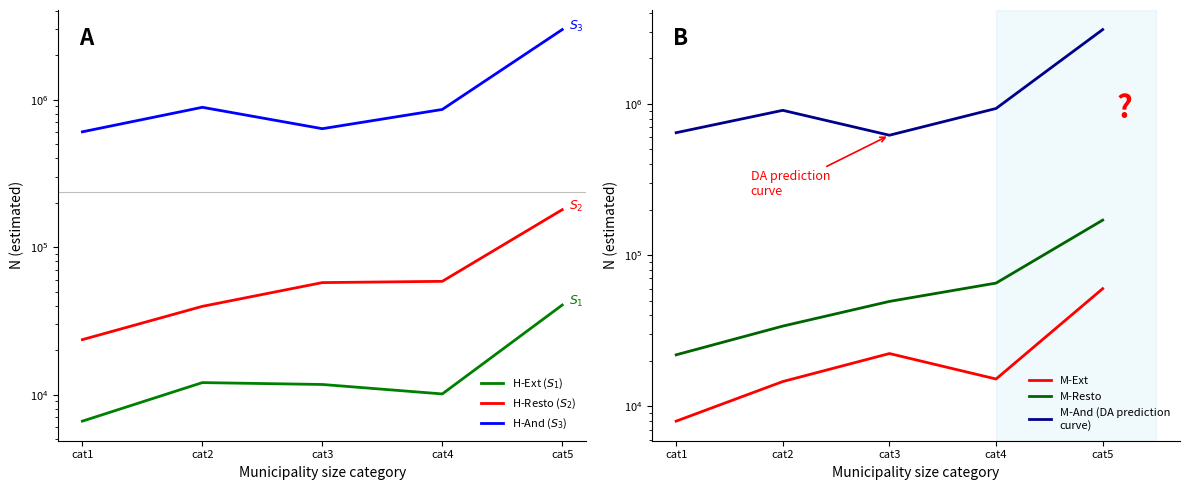

Where is the first local minimum for H-And ($S_3$)?

cat3